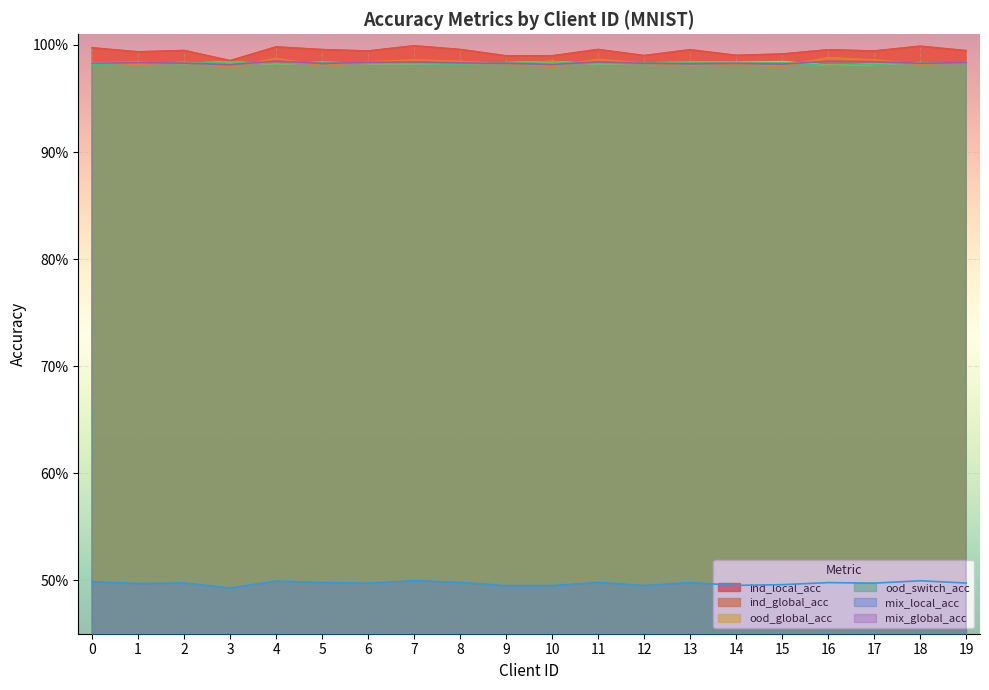

True or false: mix_local_acc and mix_global_acc intersect in this chart.

False